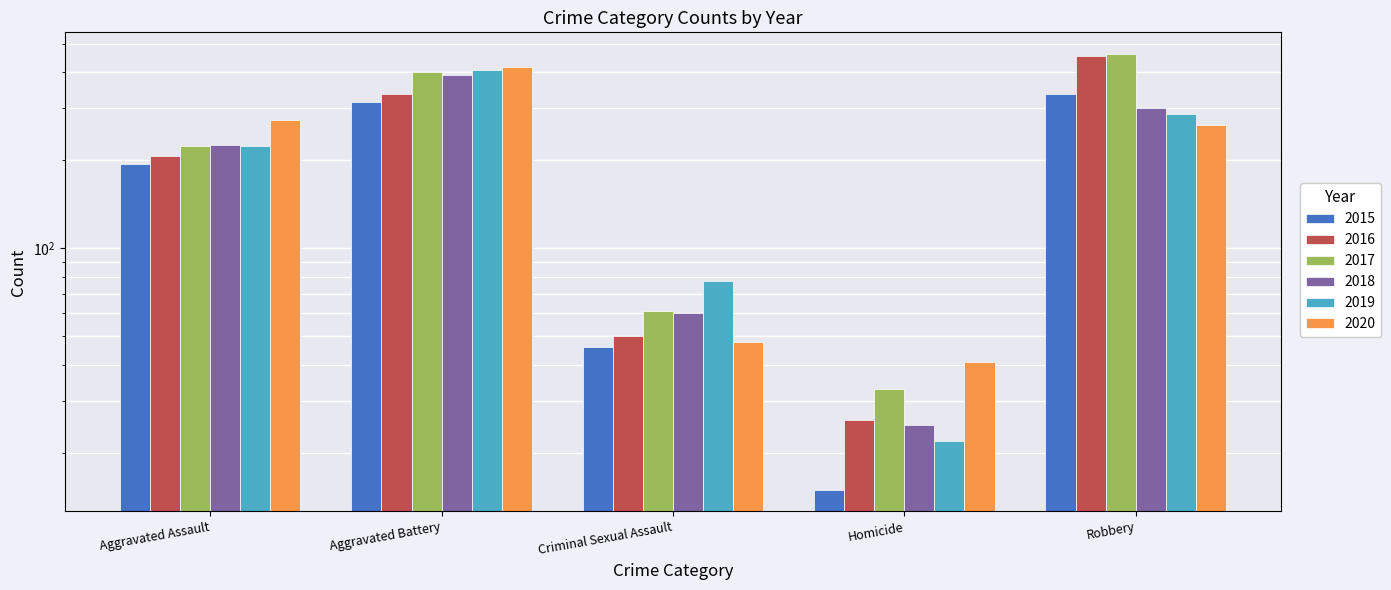

What value does the 2019 series have at Aggravated Assault, to the nearest 5?

225